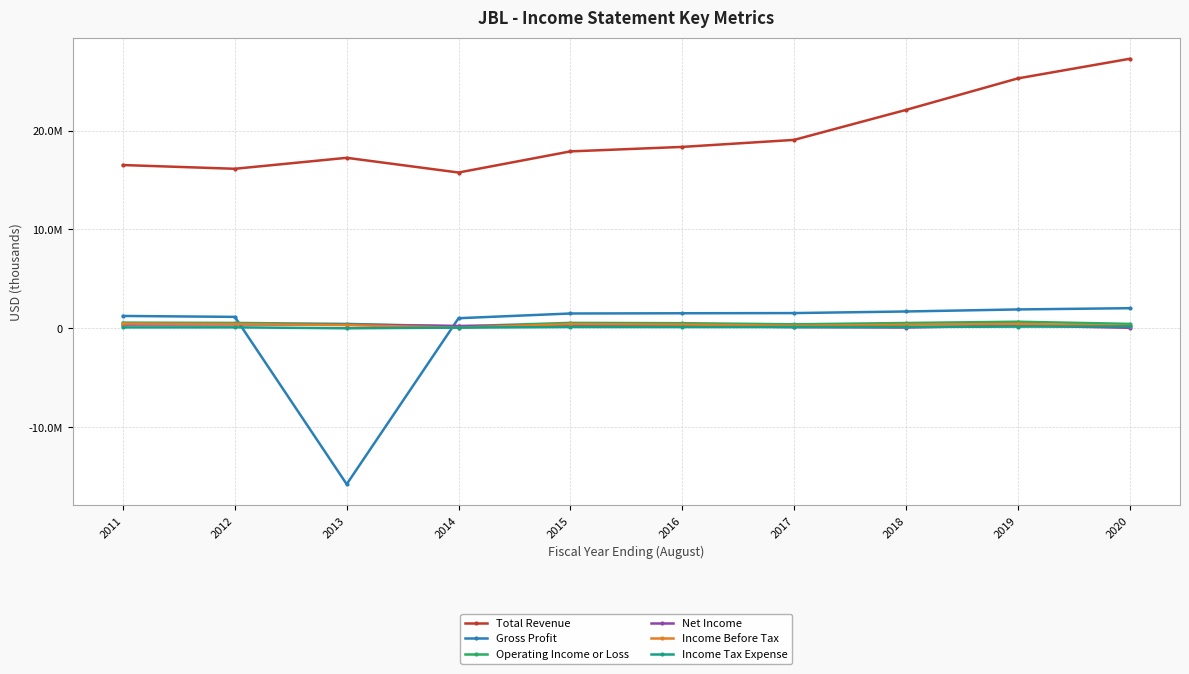

What are all the series names shown in the legend?

Total Revenue, Gross Profit, Operating Income or Loss, Net Income, Income Before Tax, Income Tax Expense